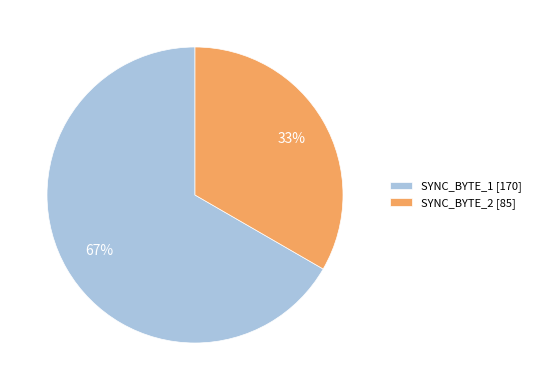

True or false: SYNC_BYTE_1 accounts for 67% of the total.

True